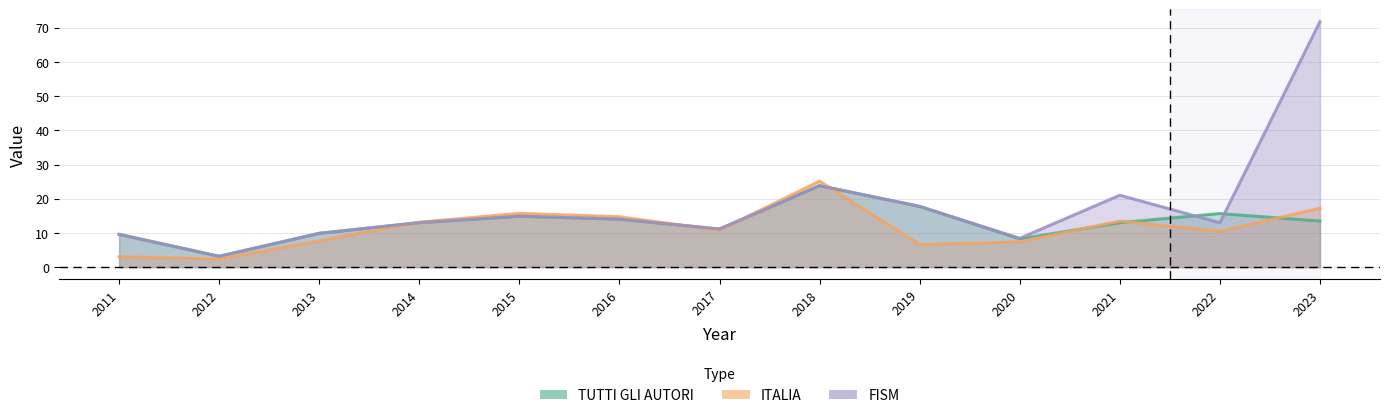

Between 2011 and 2022, which series saw the biggest shift?

ITALIA